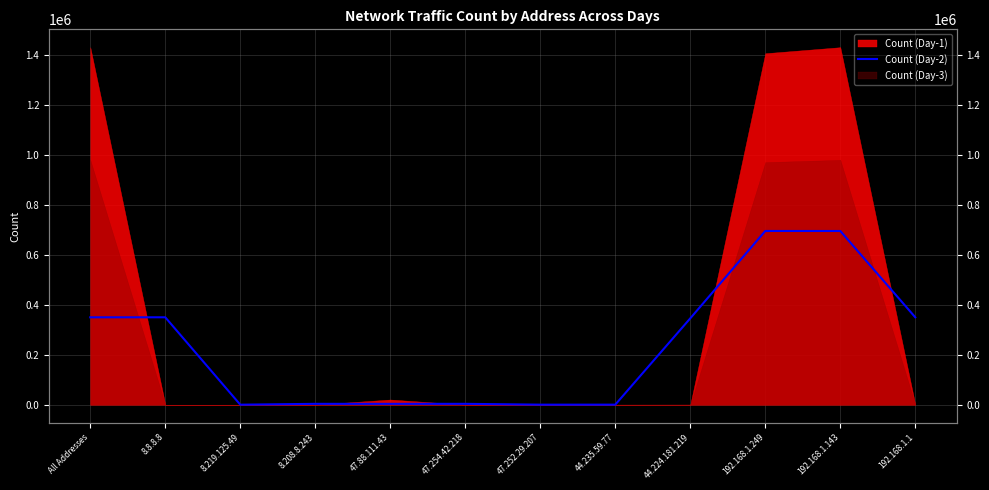

How many categories are shown in the chart?

12